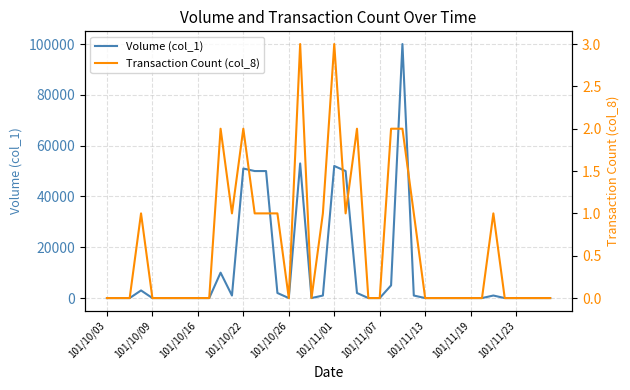

True or false: Transaction Count (col_8) and Volume (col_1) cross at least once.

False